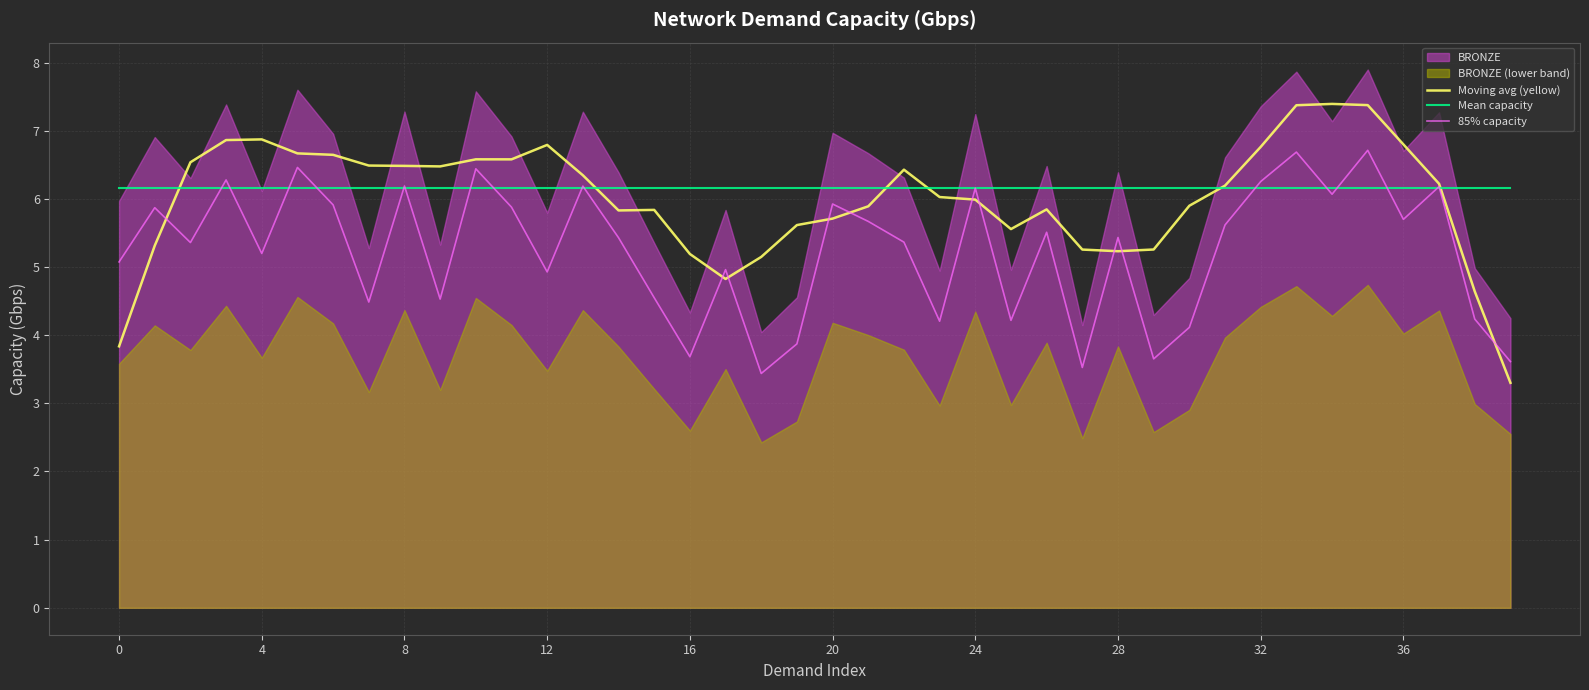

True or false: Mean capacity has a value of 10.1 at 16.

False